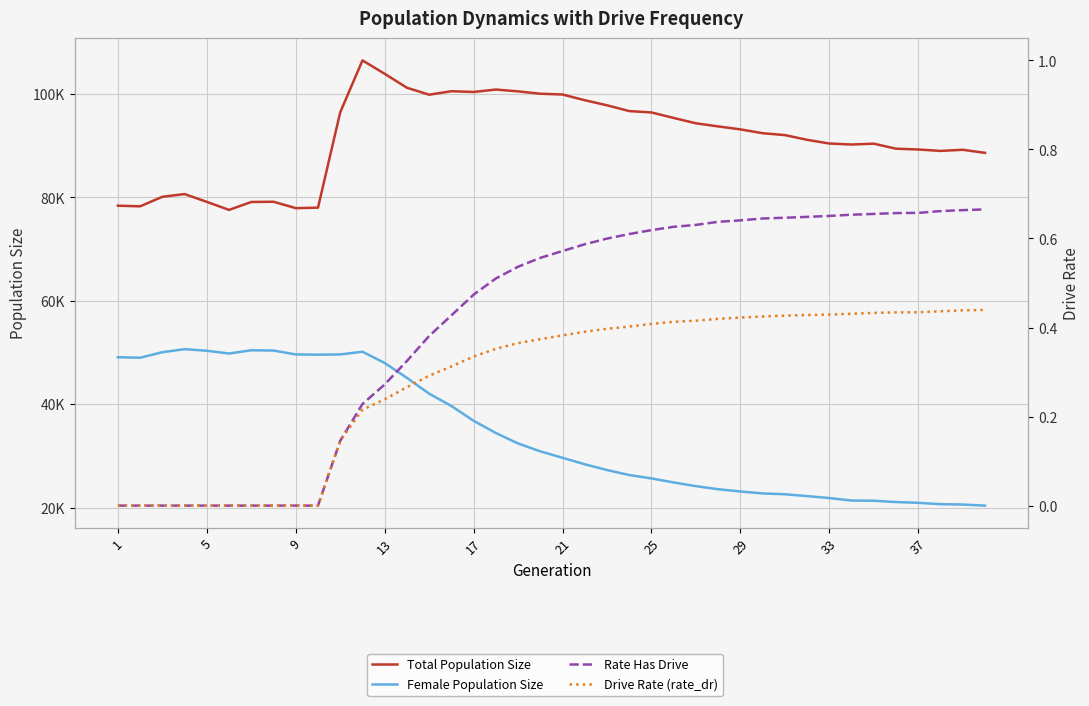

How many lines are shown in the chart?

4